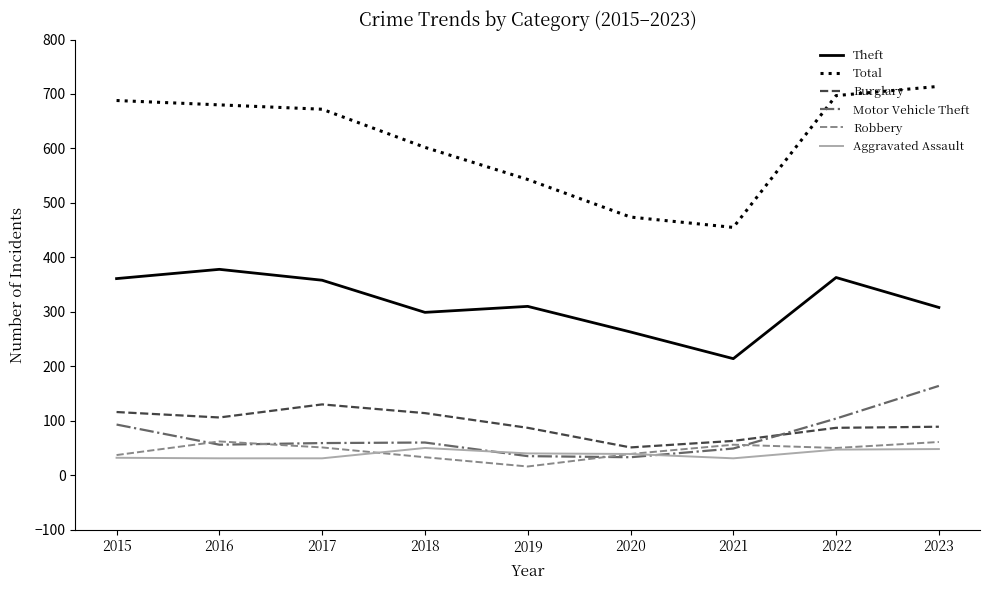

True or false: Theft and Aggravated Assault cross at least once.

False